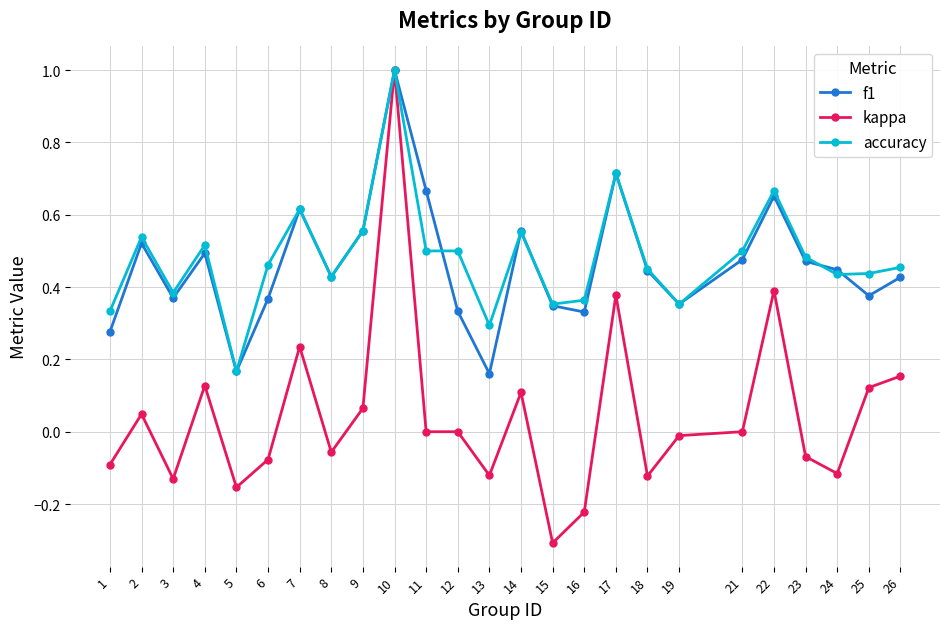

At how many categories does at least one series exceed 0?

25